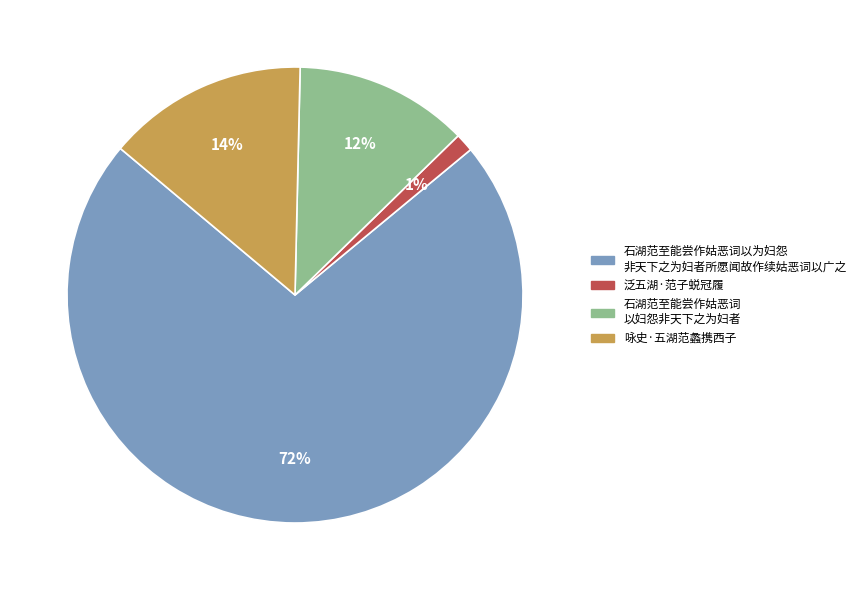

Which category has the smallest portion of the pie?

泛五湖·范子蜕冠履